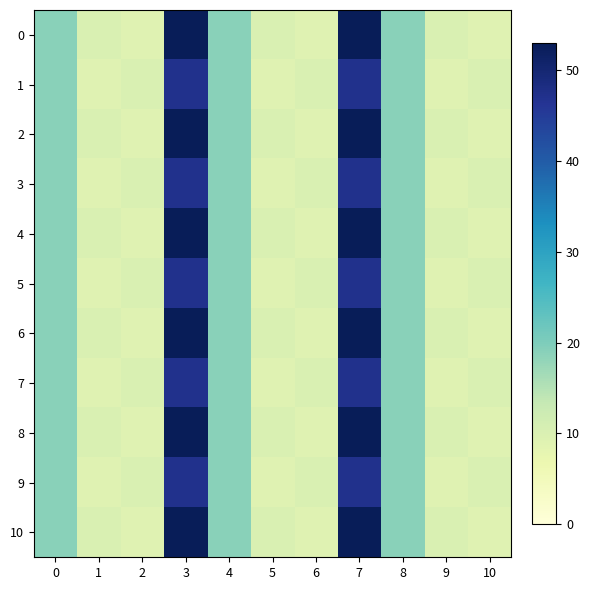

What is the spread (max minus min) of values at 2?

1